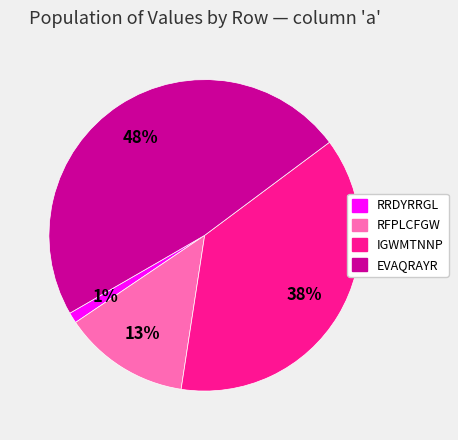

Is there any slice that represents more than half of the pie?

No